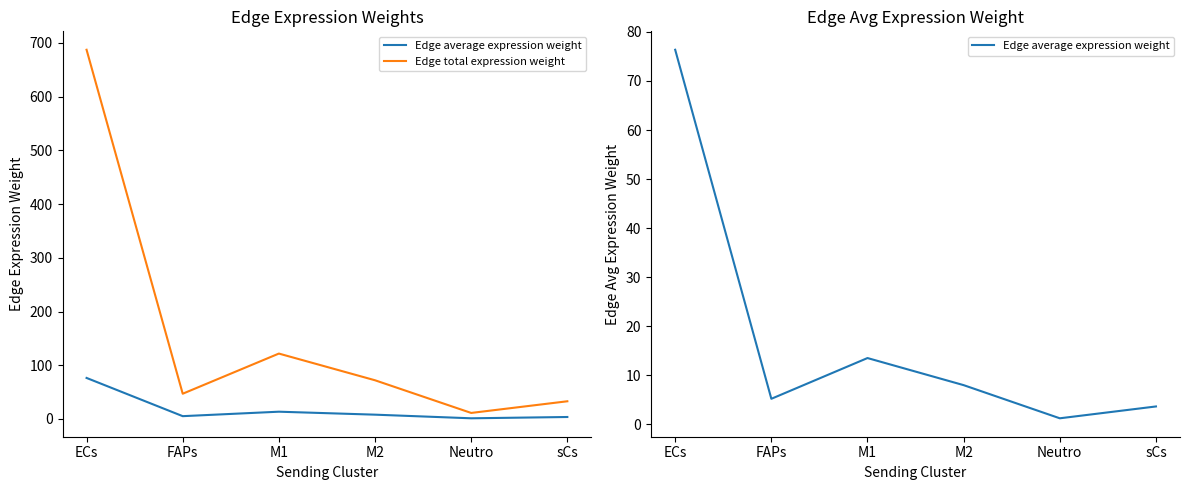

What is the label of the 6th point from the left?

sCs